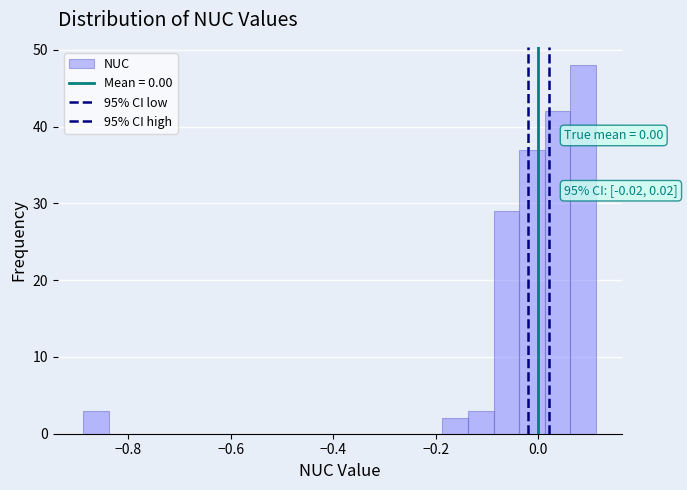

Read against the x-axis, roughly where is the centre of the tallest bar?

0.08